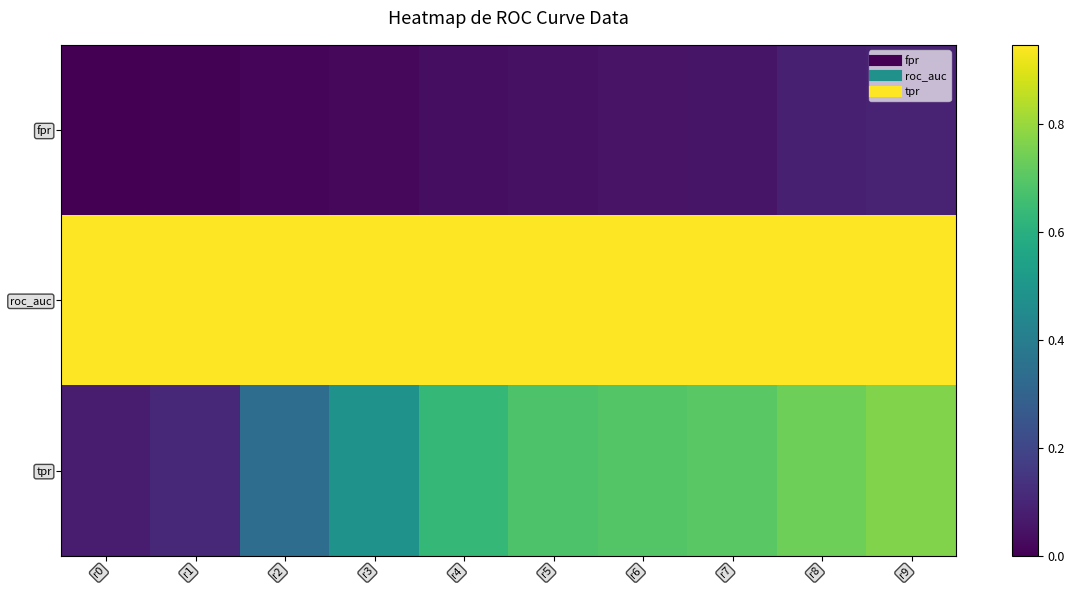

Reading right to left, extract all data points from this chart.

fpr: r9=0.1	r8=0.1	r7=0.1	r6=0.0	r5=0.0	r4=0.0	r3=0.0	r2=0.0	r1=0.0	r0=0.0
roc_auc: r9=0.9	r8=0.9	r7=0.9	r6=0.9	r5=0.9	r4=0.9	r3=0.9	r2=0.9	r1=0.9	r0=0.9
tpr: r9=0.8	r8=0.7	r7=0.7	r6=0.7	r5=0.7	r4=0.6	r3=0.5	r2=0.3	r1=0.1	r0=0.1